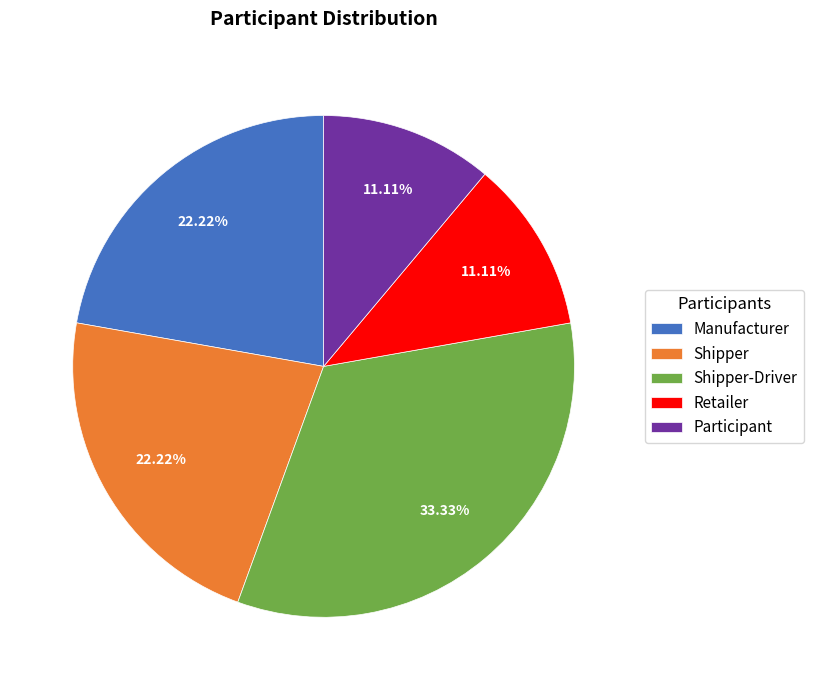

Between Retailer and Manufacturer, which is larger?

Manufacturer